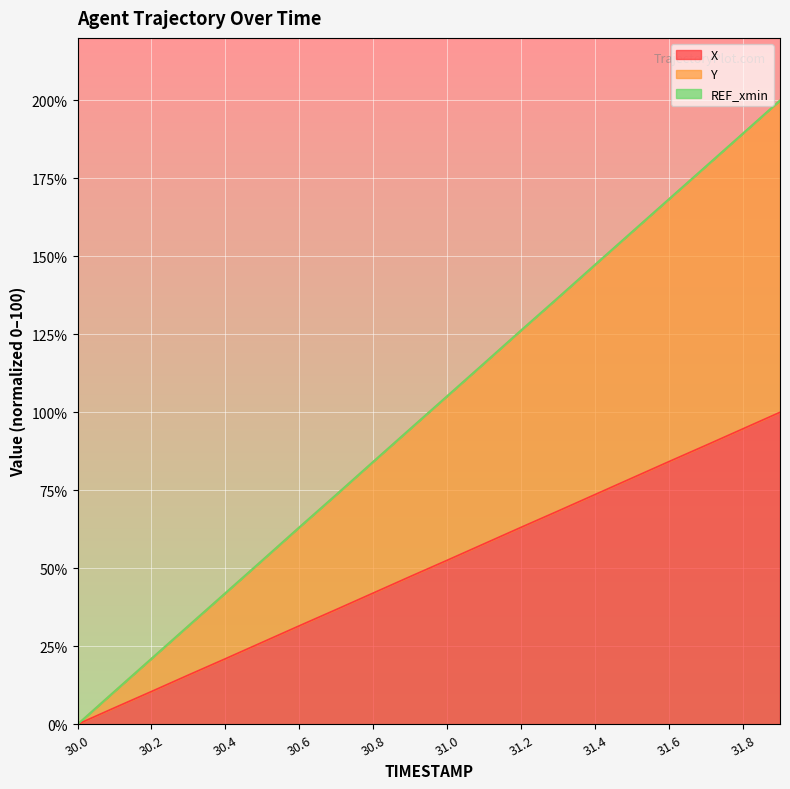

How many lines are shown in the chart?

3